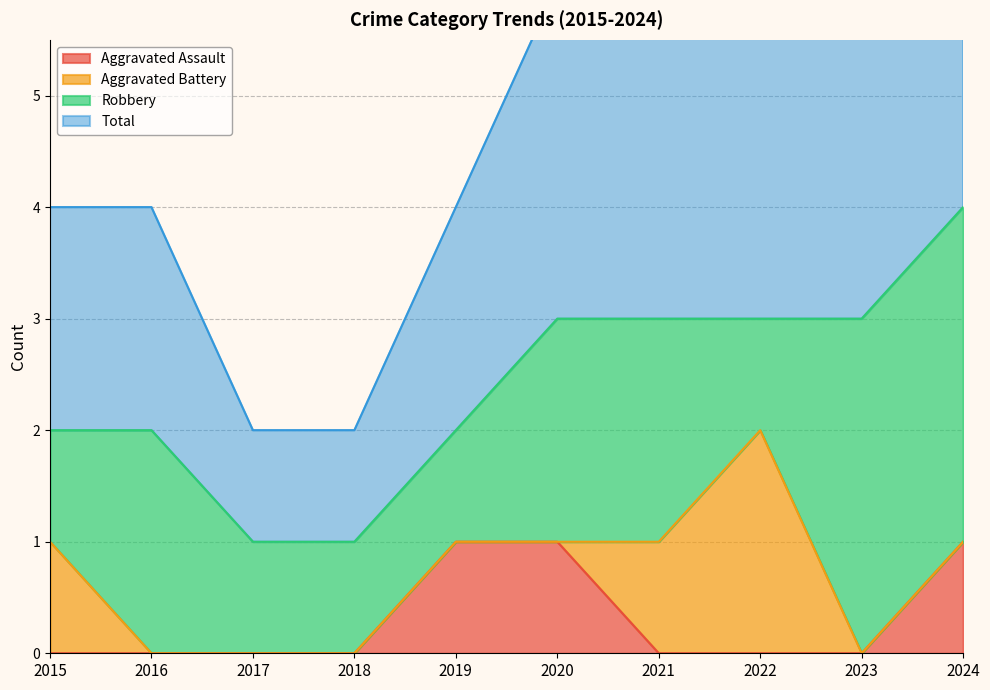

What is the highest value of the Total series?

4